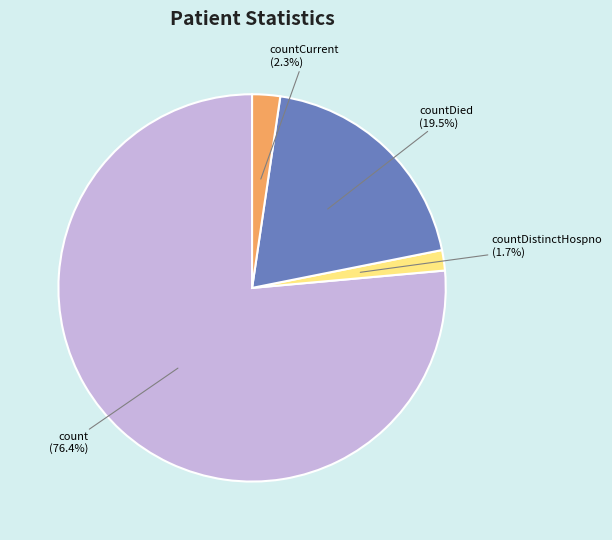

What is the majority slice?

count